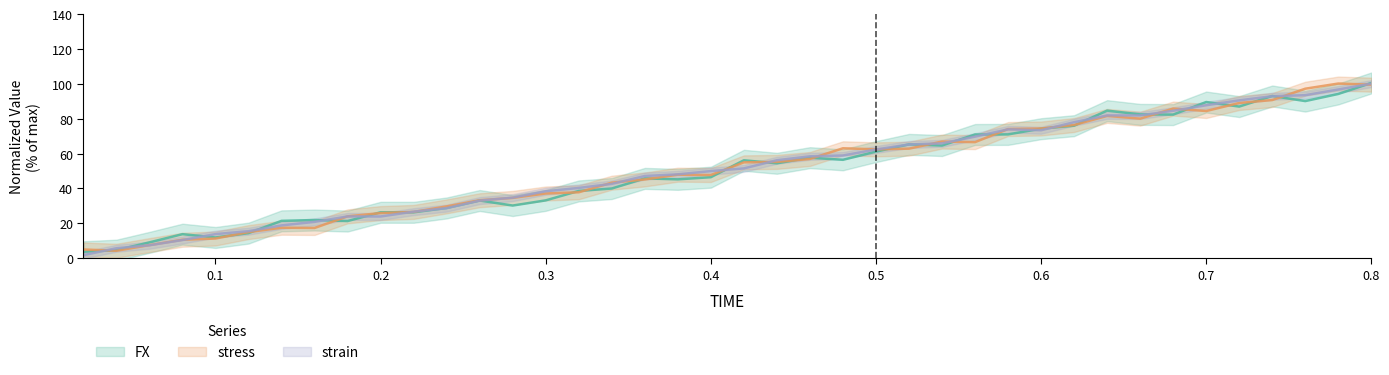

What is the difference between the maximum and minimum values in the strain series?

96.8